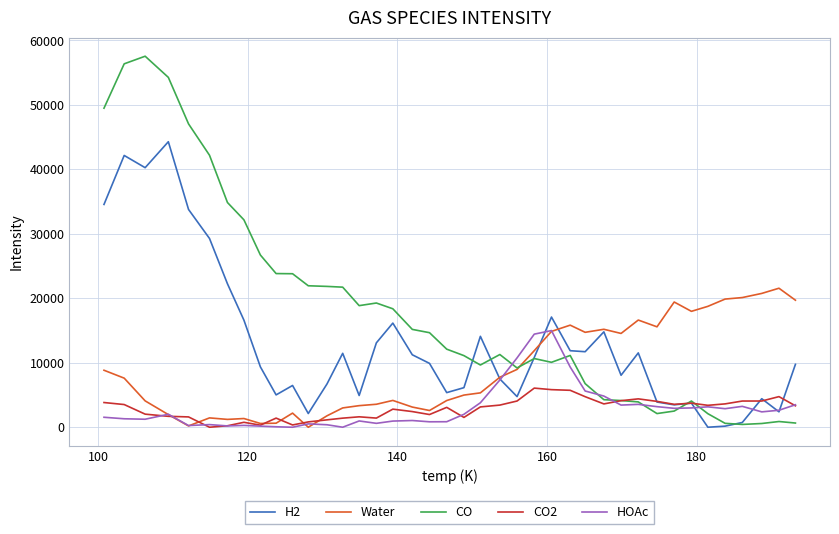

How many distinct data groups are displayed?

5